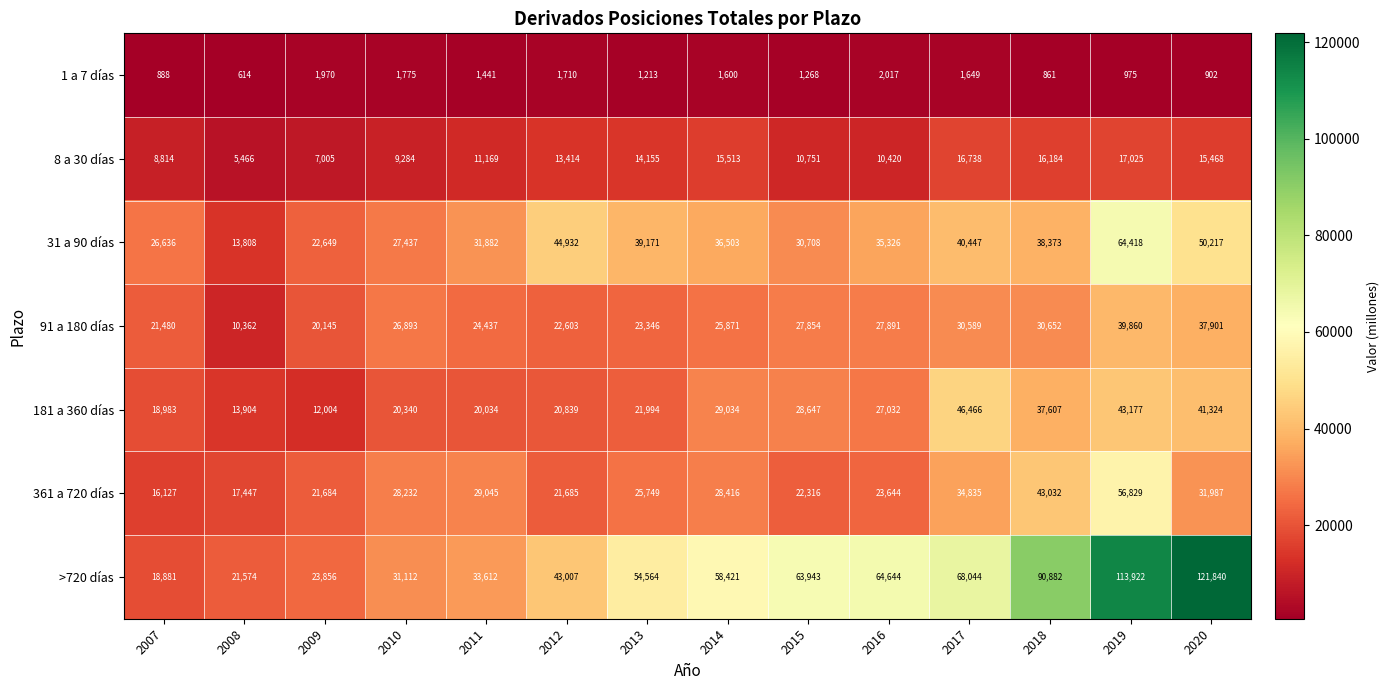

Count the number of data series in this chart.

7